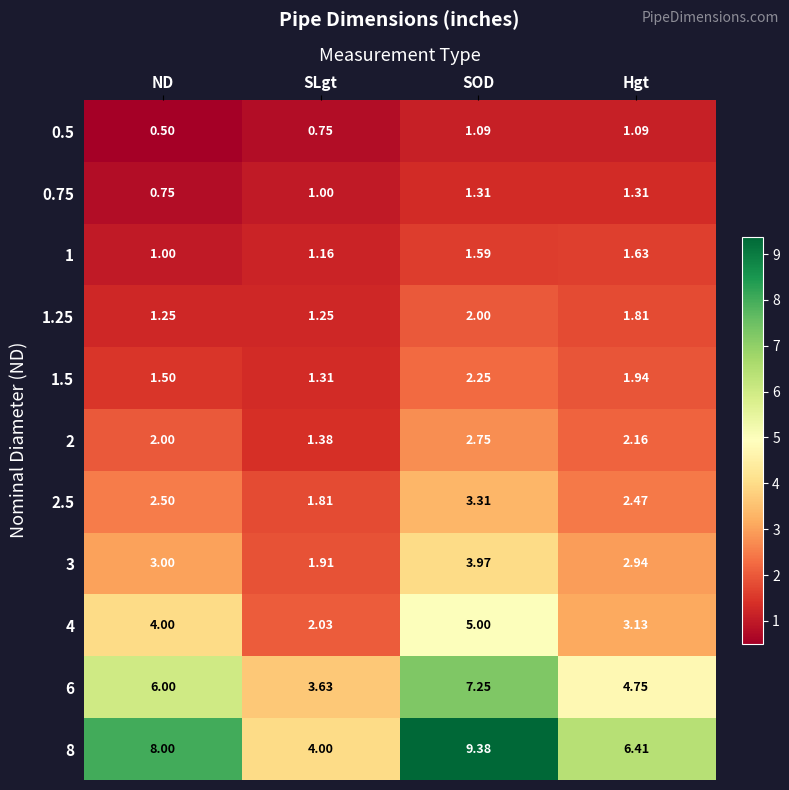

What is the total value across all series at Hgt?

29.6